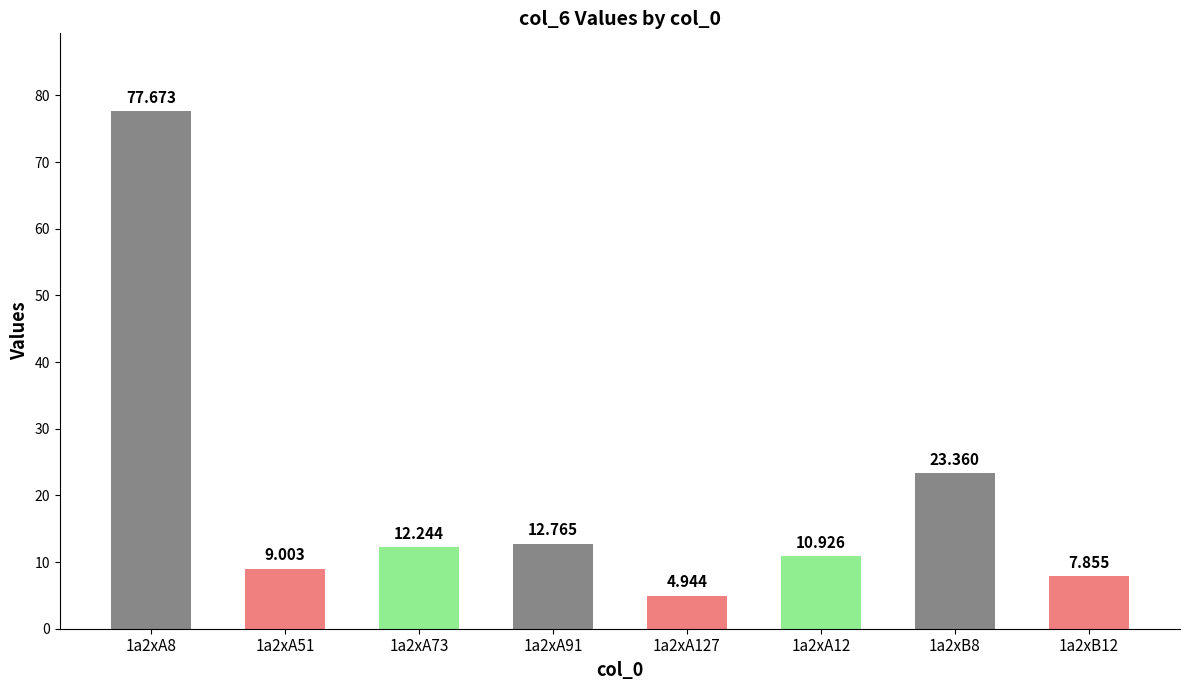

At which label is the value closest to 41?

1a2xB8